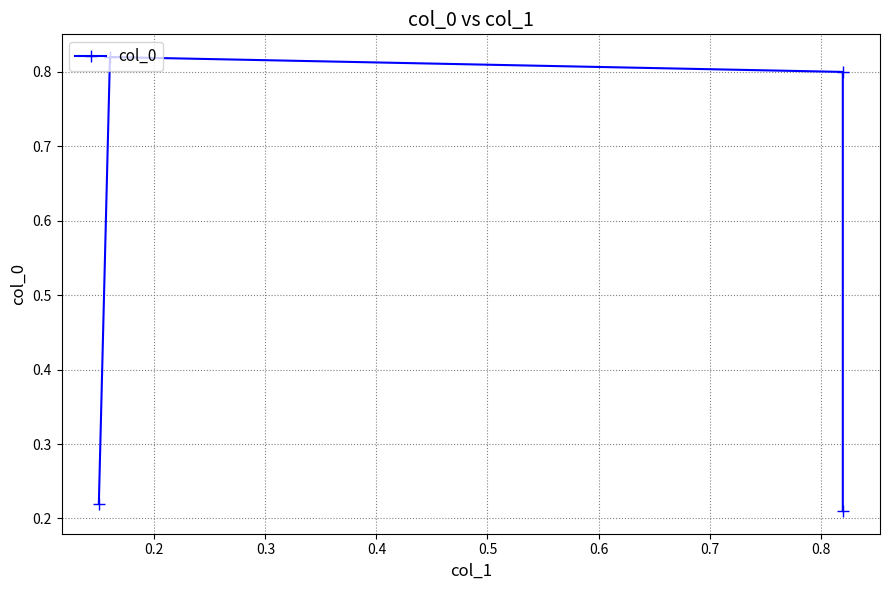

What is the greatest value displayed?

0.8